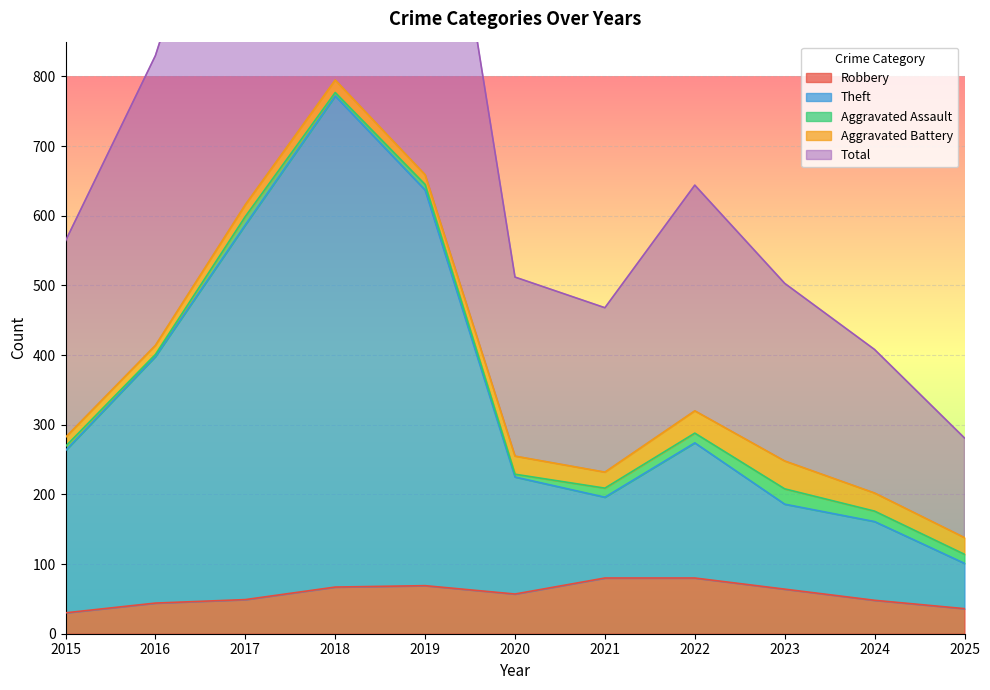

What is the smallest value displayed?

30